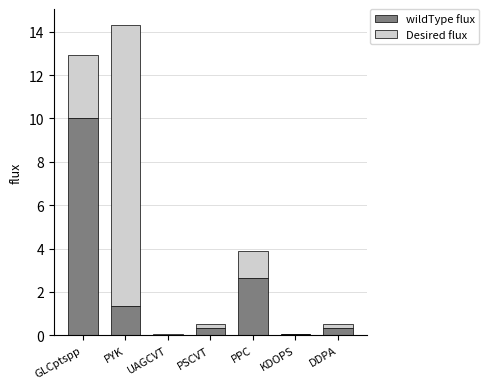

What value does the wildType flux series have at GLCptspp?

10.0